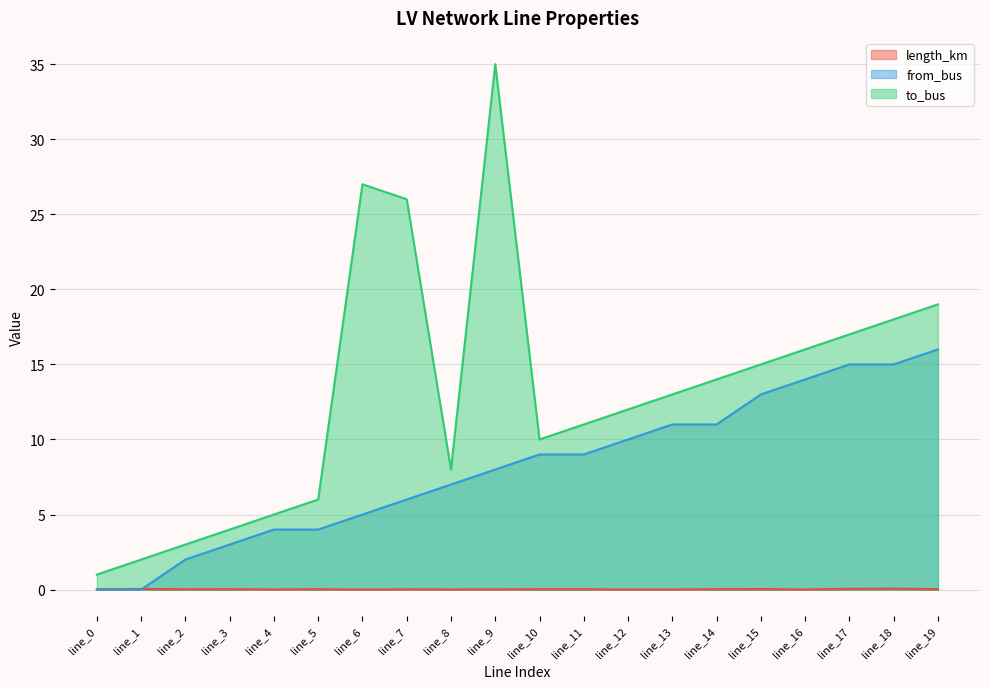

At line_10, list the series in order from largest to smallest.

to_bus, from_bus, length_km